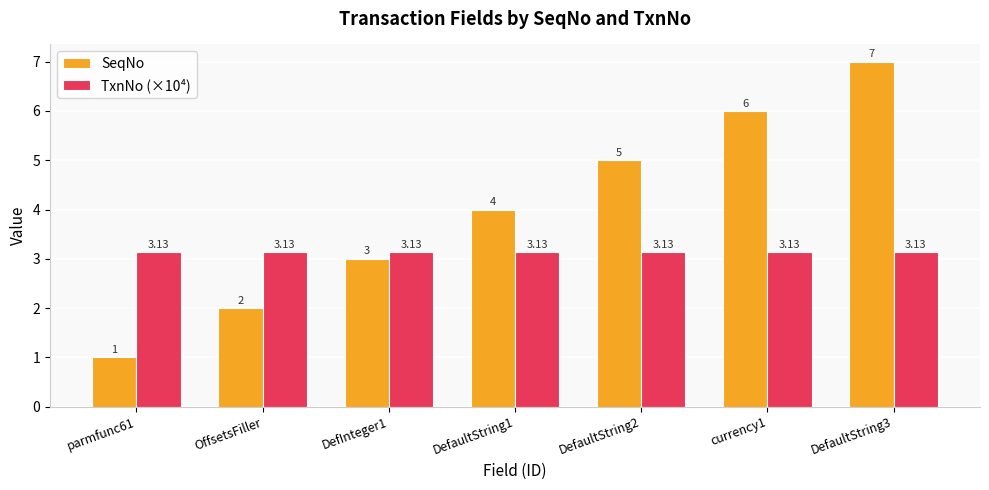

Which series changed the most between OffsetsFiller and DefaultString3?

SeqNo